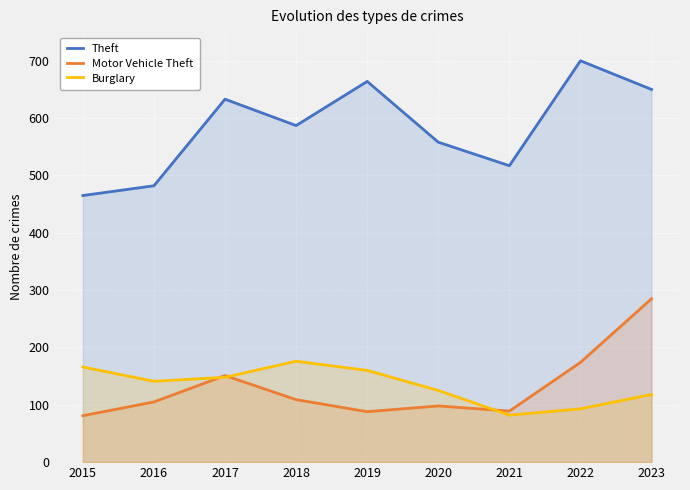

True or false: Motor Vehicle Theft and Theft intersect in this chart.

False